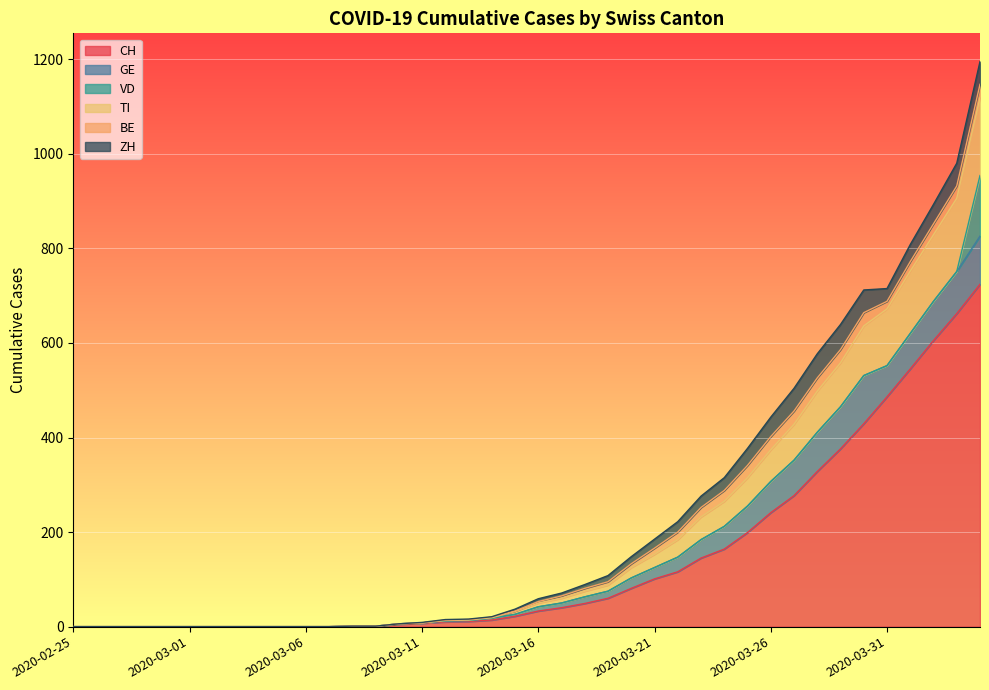

What is the spread (max minus min) of values at 2020-04-03?

662